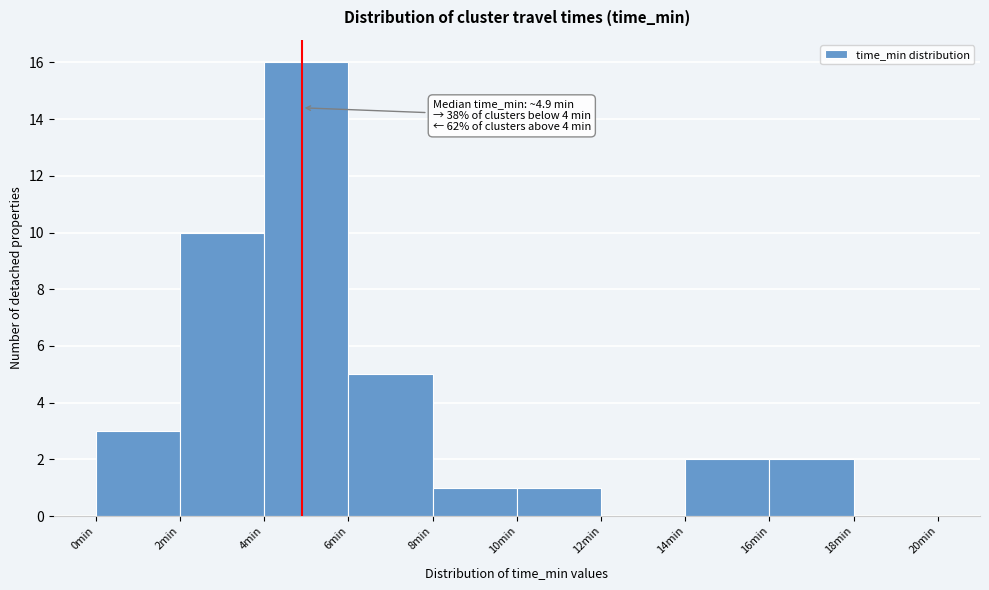

Over which range of the x-axis is the bar tallest?

4 to 6